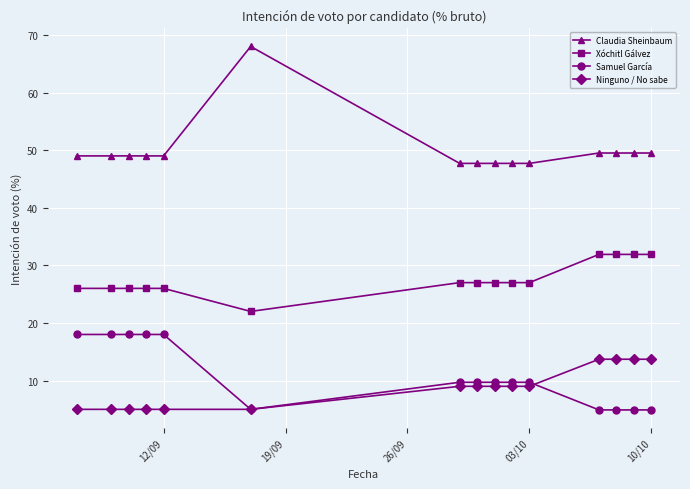

List the series in order of their peak value, lowest first.

Ninguno / No sabe, Samuel García, Xóchitl Gálvez, Claudia Sheinbaum